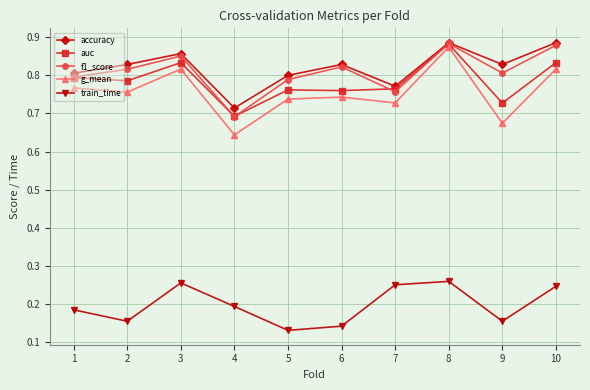

Rank the series at 10 from lowest to highest value.

train_time, g_mean, auc, f1_score, accuracy